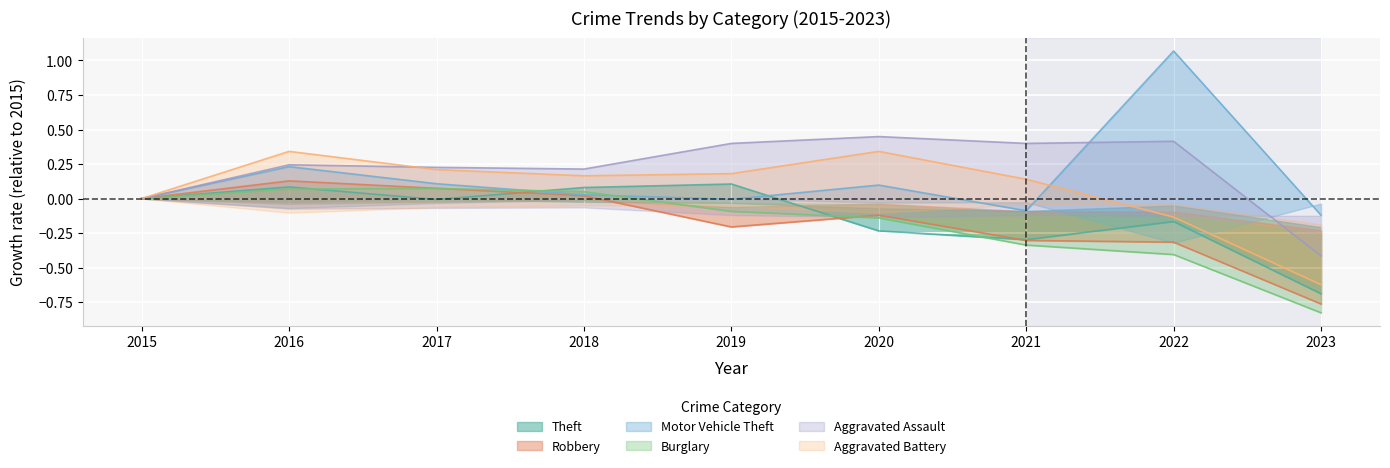

How many interior local valleys does the Robbery series have?

1